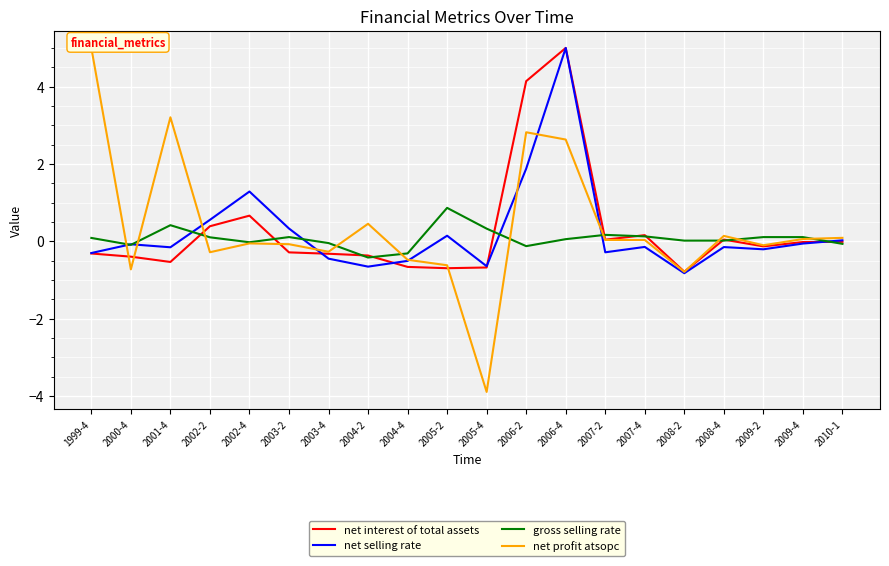

What is the greatest value displayed?

5.0